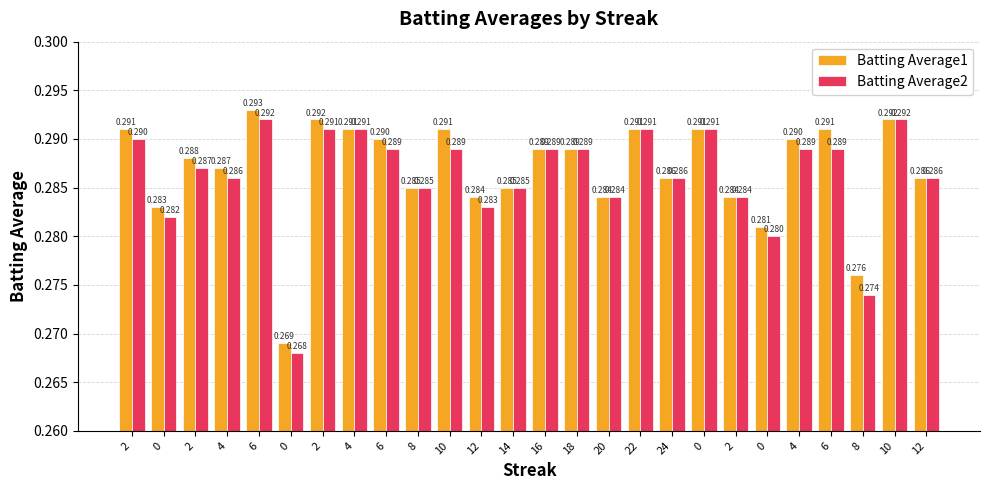

Is it true that Batting Average1 equals 0.3 at 8?

True